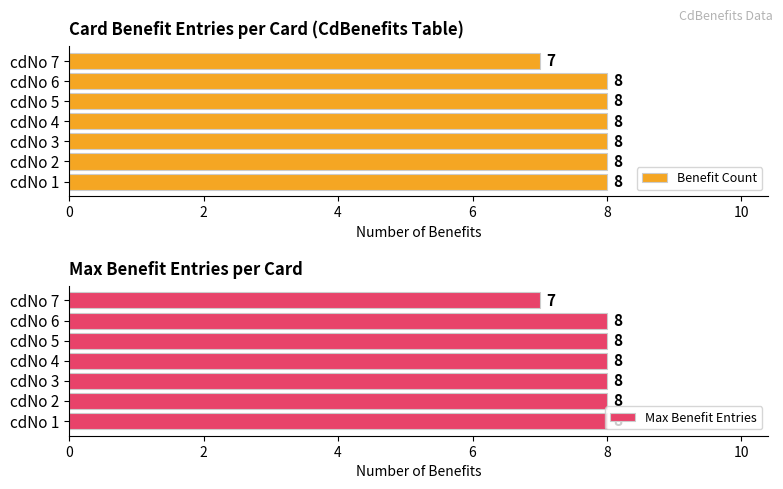

What are all the series names shown in the legend?

Benefit Count, Max Benefit Entries